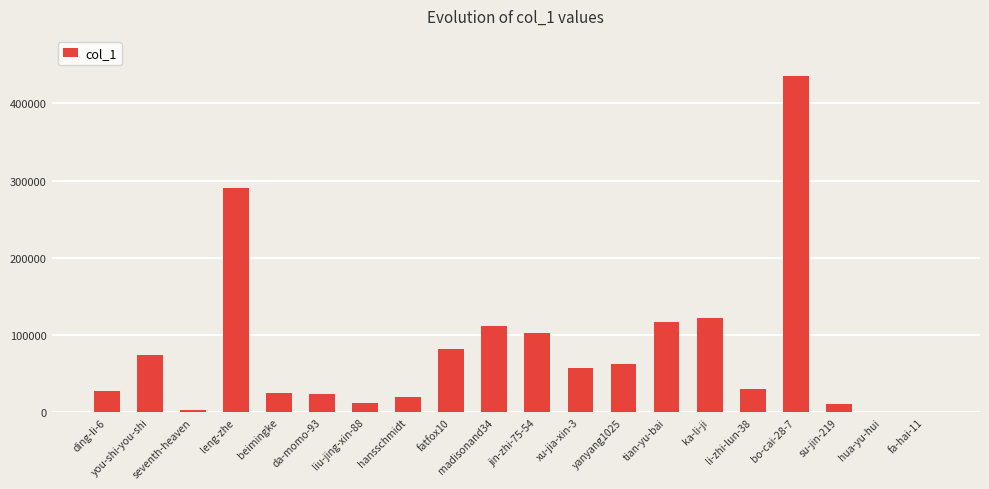

Which label corresponds to the largest value in the chart?

bo-cai-28-7